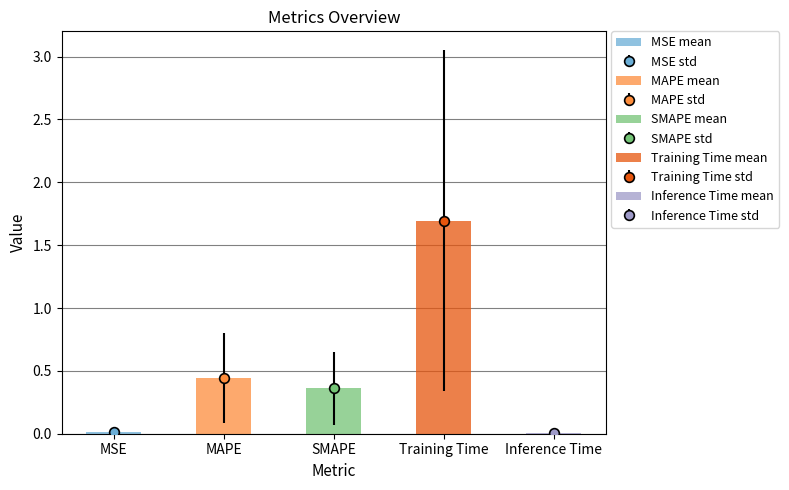

What is the average value?

0.5